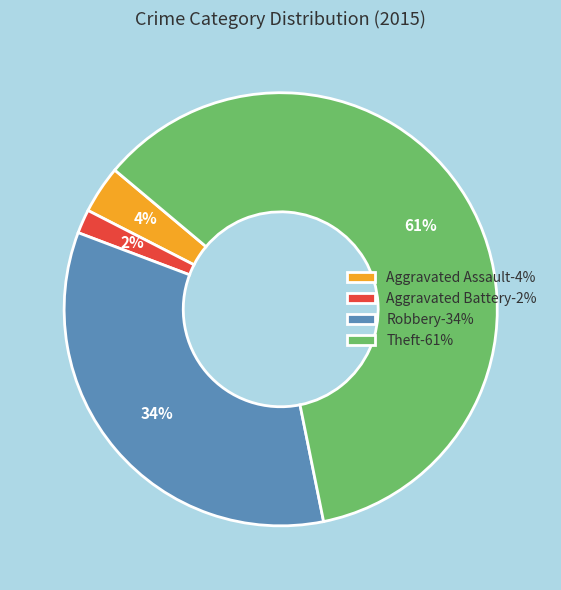

Approximately how many times larger is the value at Aggravated Assault-4% compared to Aggravated Battery-2%?

2.0